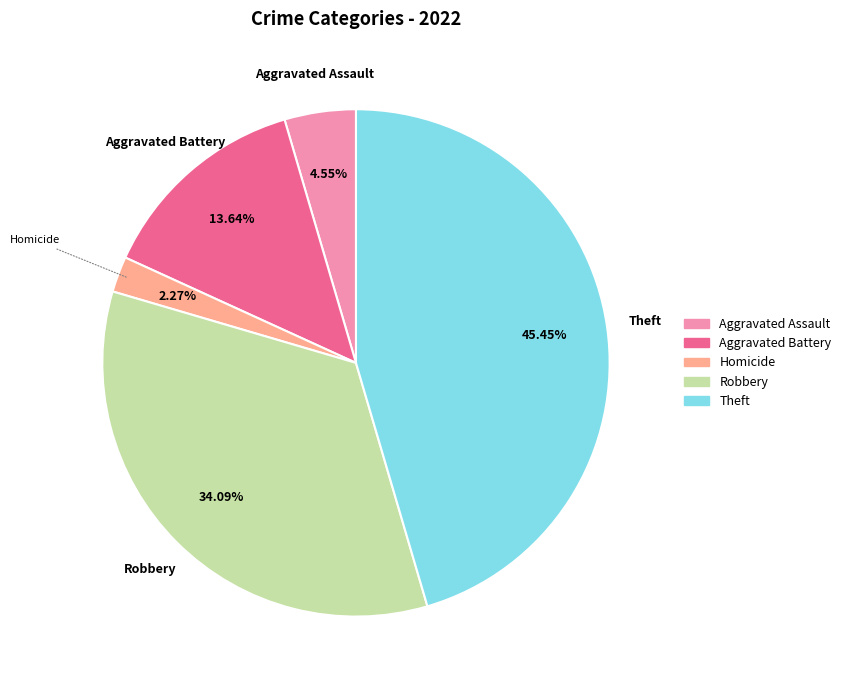

Is it true that Theft is 45% of the pie?

True